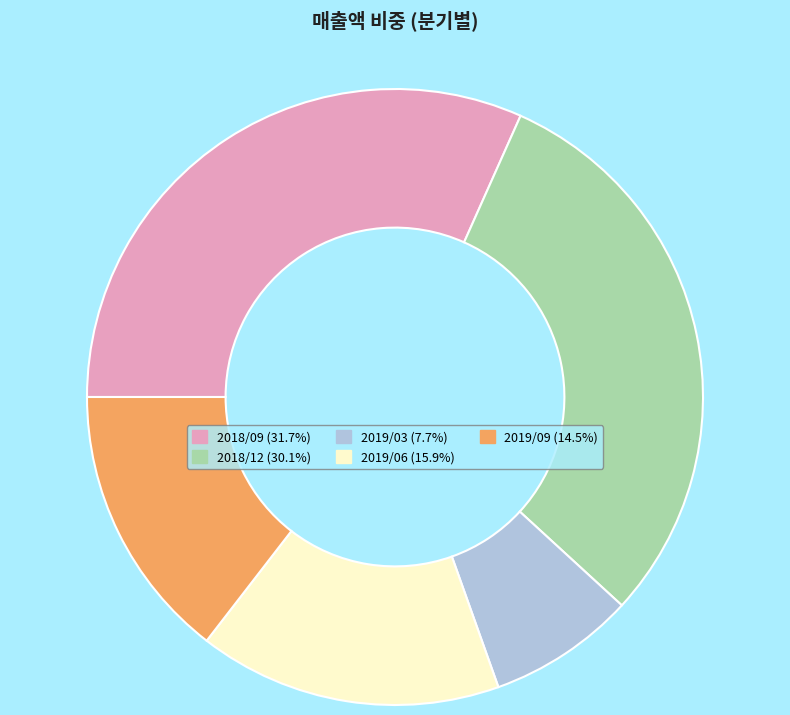

Which slice is the largest?

2018/09